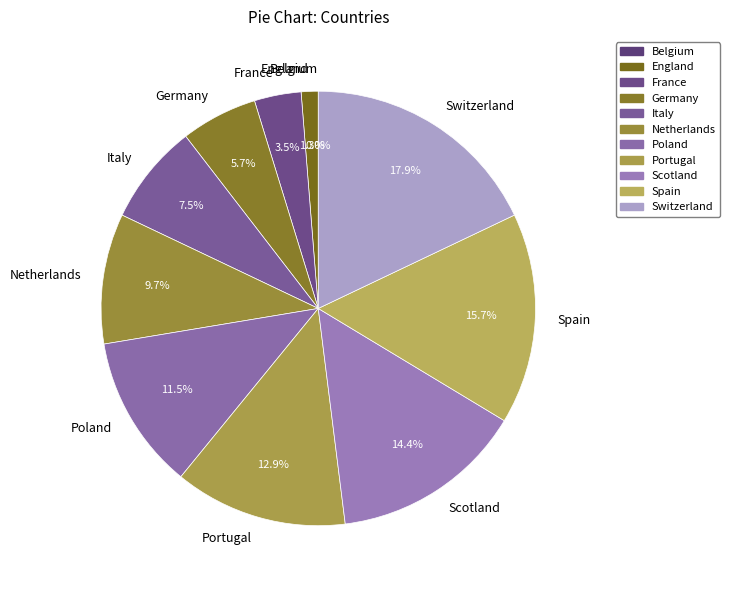

What is the ratio of the value at Spain to the value at Switzerland?

0.9